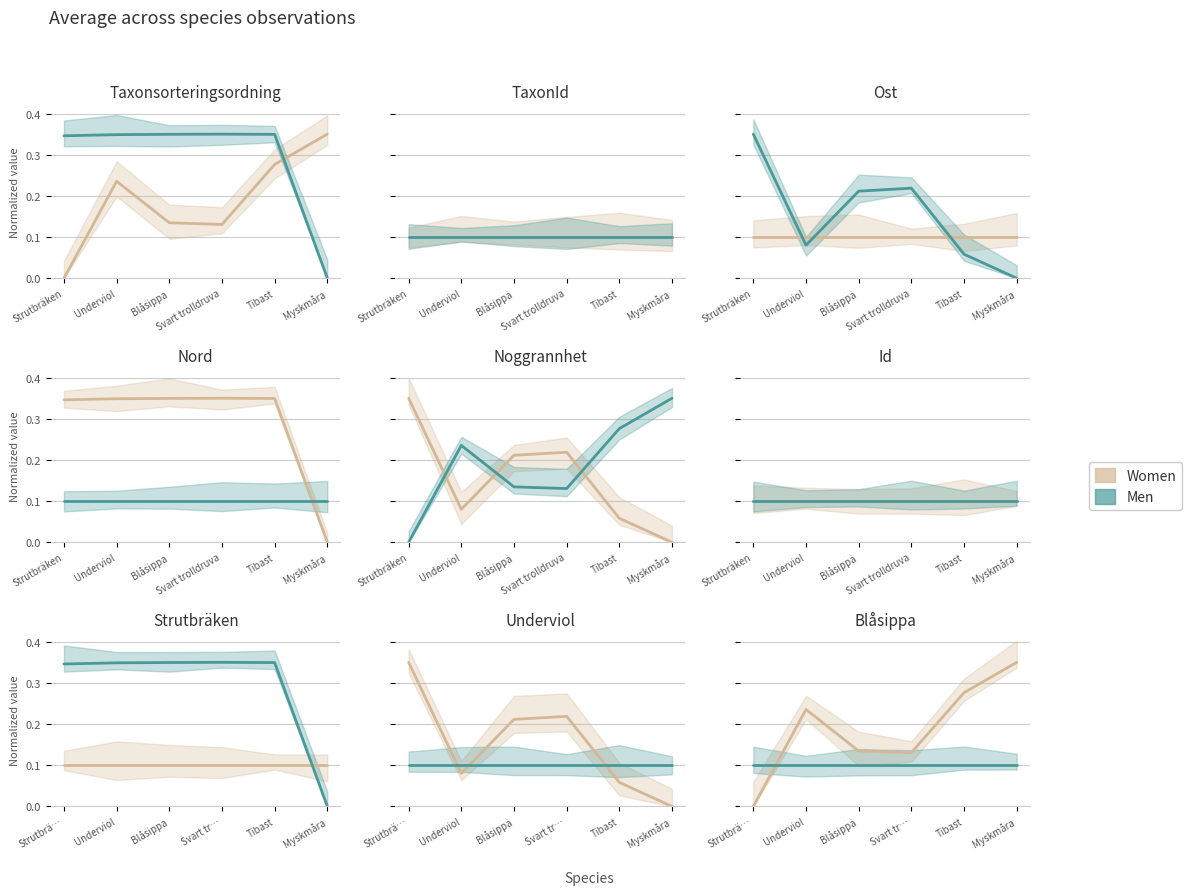

At which category does Women reach its first local peak?

Underviol